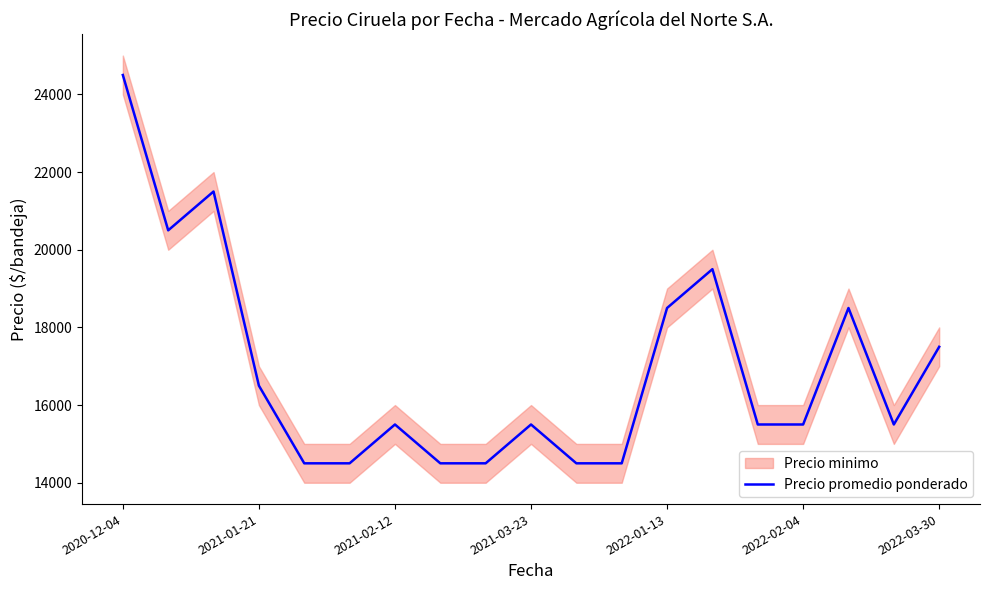

Where is the data nearest to the value 19500?

13